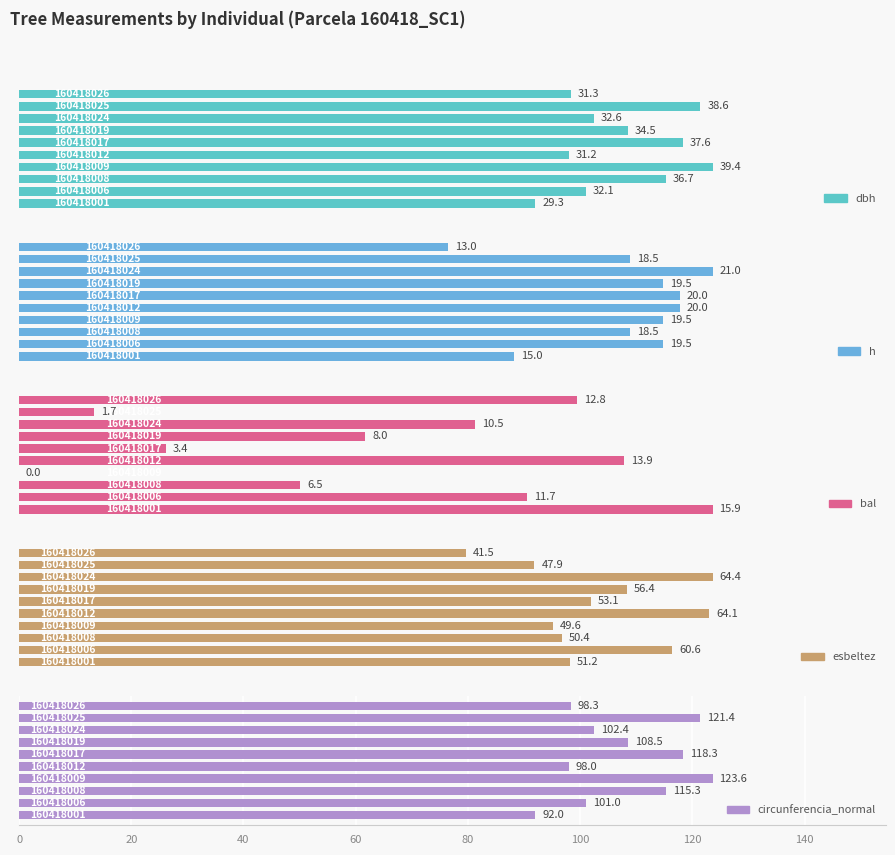

What is the value of the bal bar at the 8th from the left?

10.5